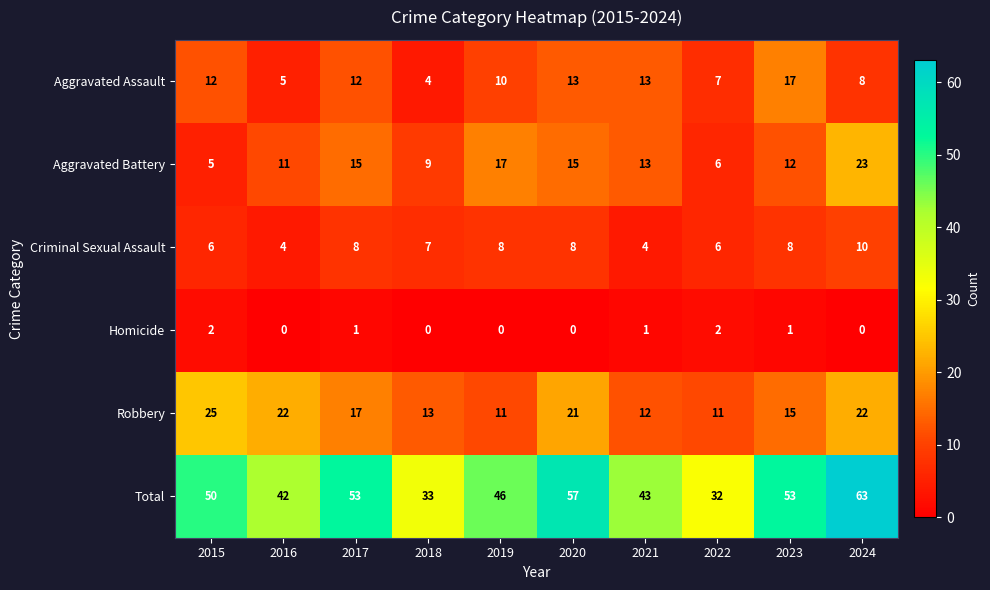

What is the difference between the maximum and minimum values in the Robbery series?

14